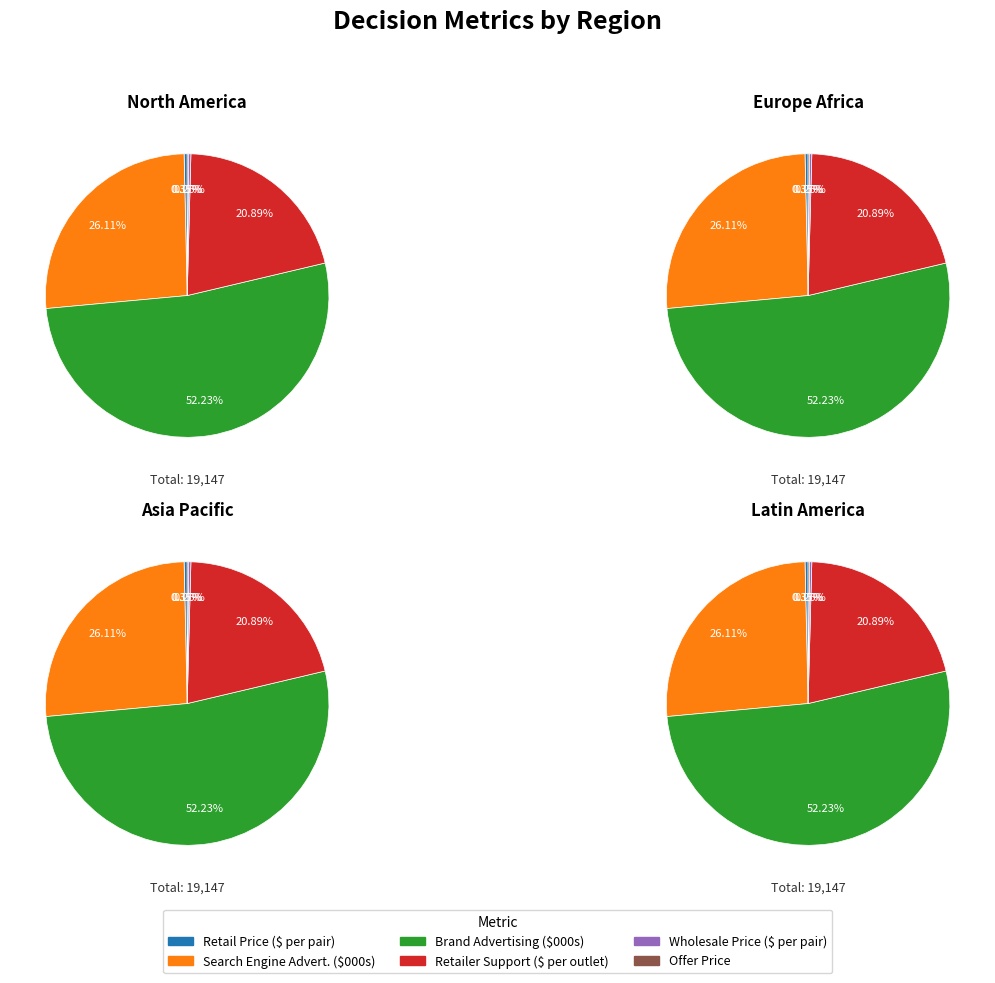

Which series has the largest range (max minus min)?

Retail Price ($ per pair)